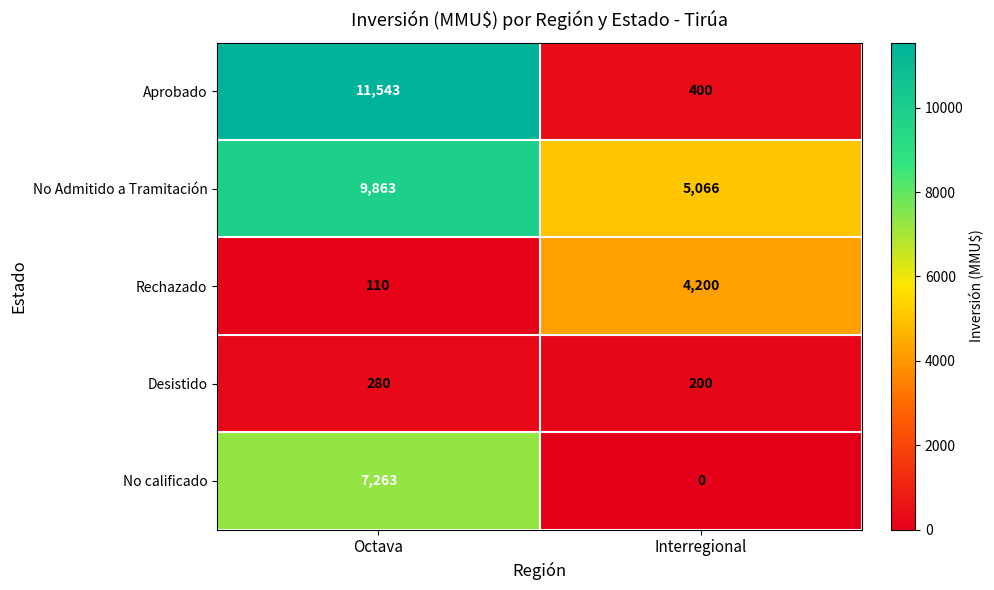

What is the difference between the maximum and minimum values in the Desistido series?

80